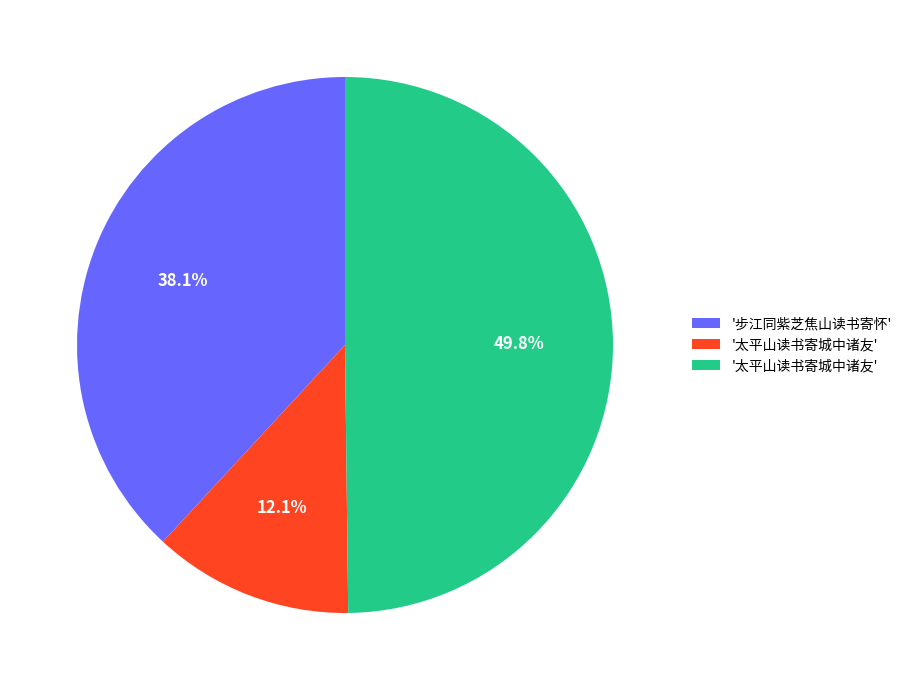

Rank the categories by value from lowest to highest.

太平山读书寄城中诸友, 步江同紫芝焦山读书寄怀, 太平山读书寄城中诸友